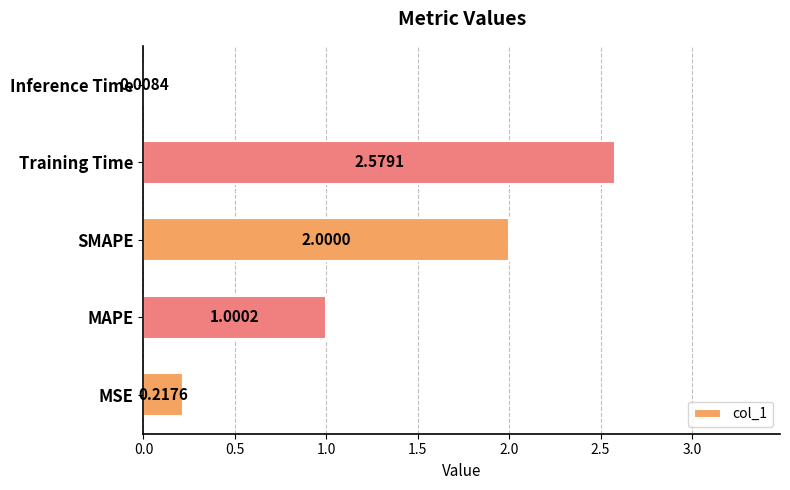

Between SMAPE and Inference Time, which is larger?

SMAPE